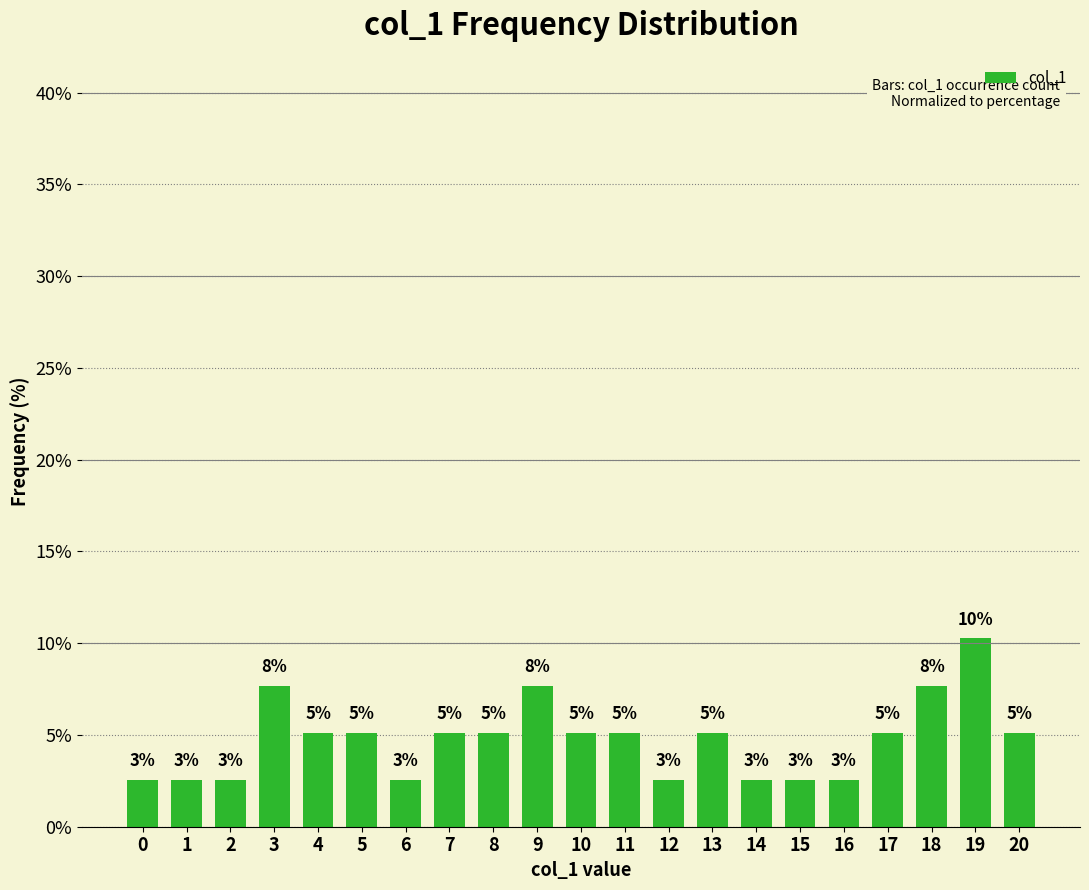

Which has a higher value, 4 or 0?

4